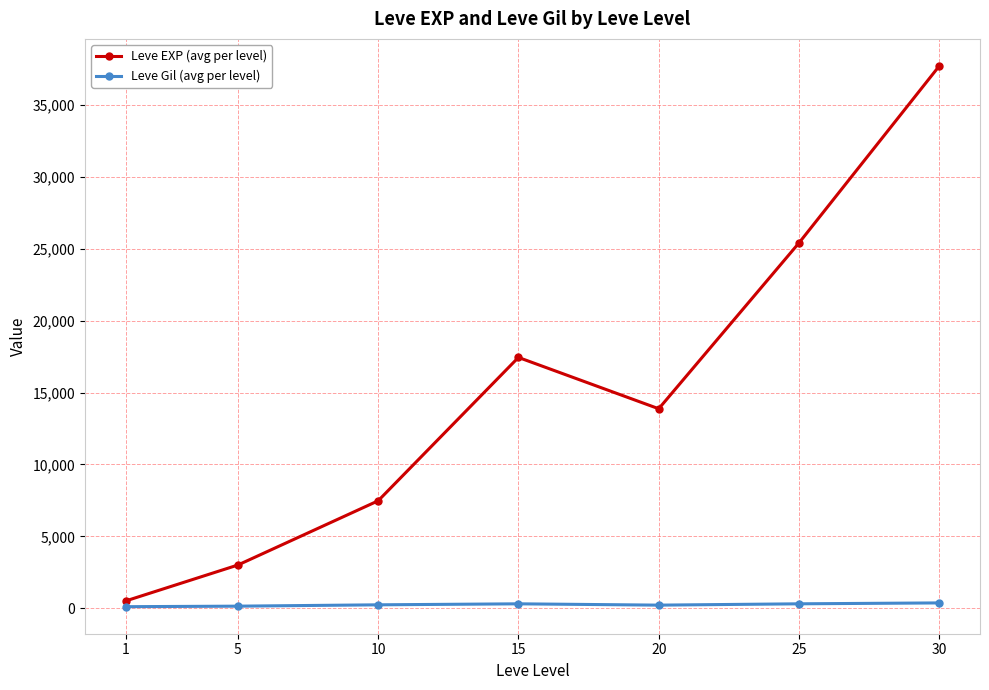

What are all the series names shown in the legend?

Leve EXP (avg per level), Leve Gil (avg per level)